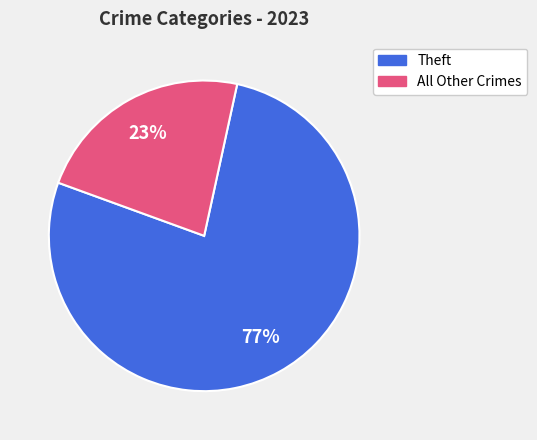

To the nearest percent, what is the difference between the largest and smallest slice percentages?

54%